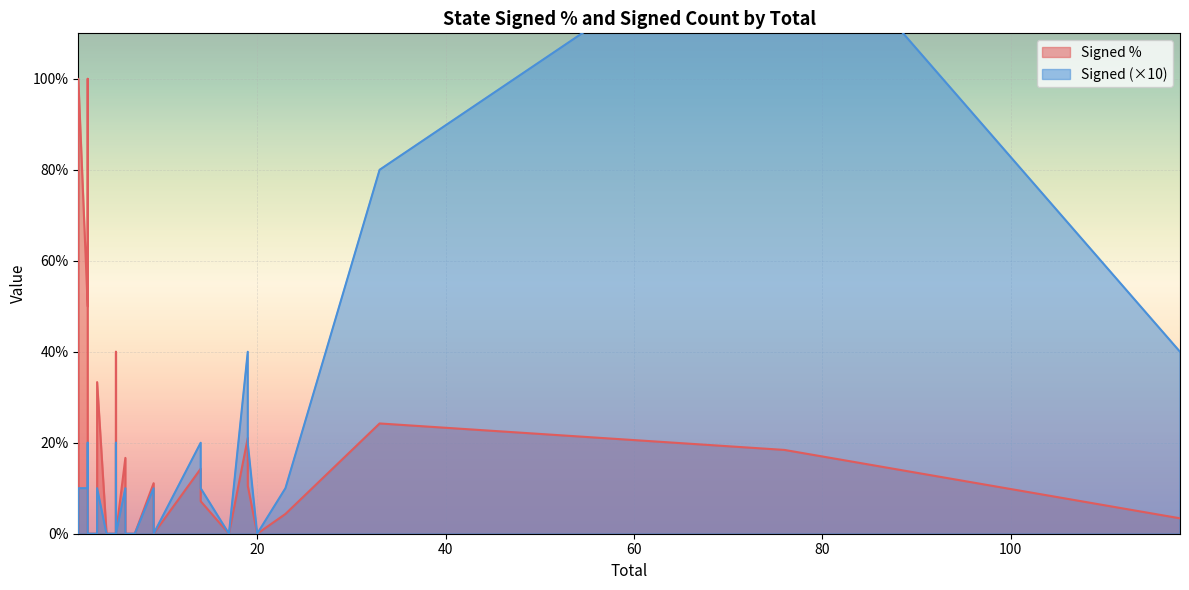

At how many categories does at least one series exceed 91?

2